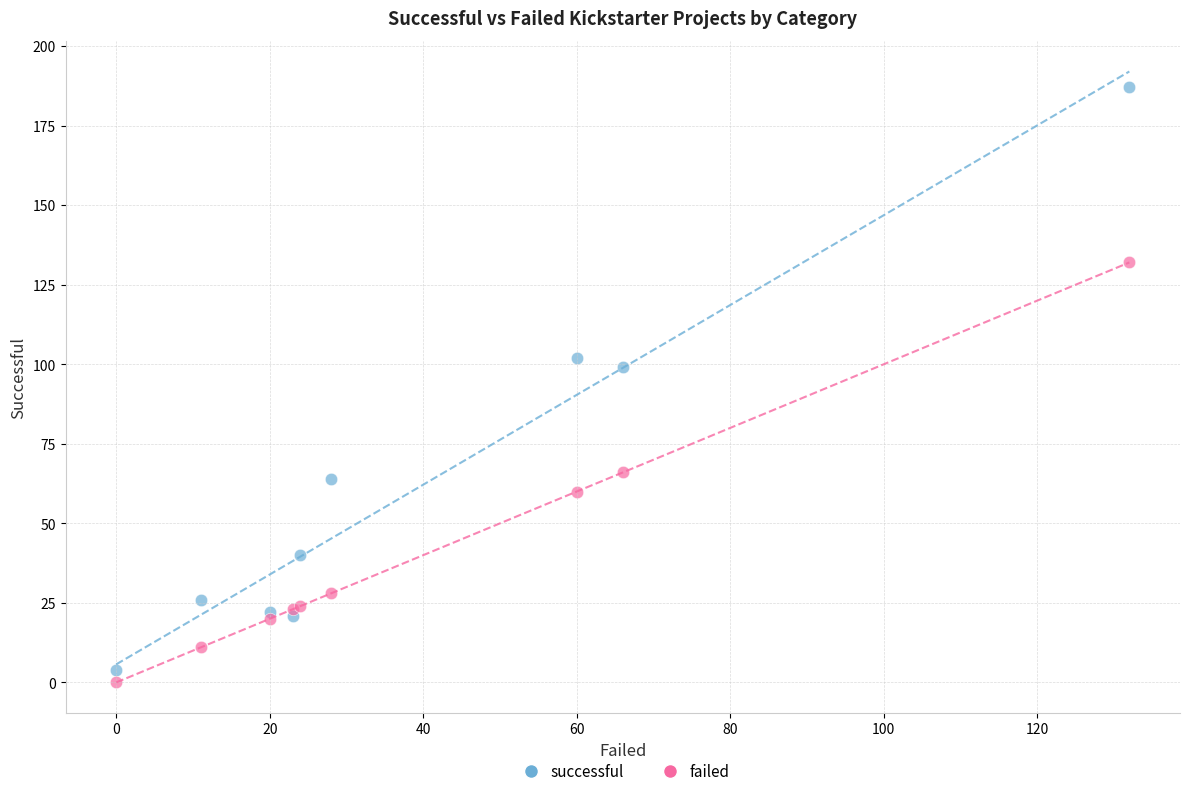

What is the X range (max minus min) for the scatter plot?

132